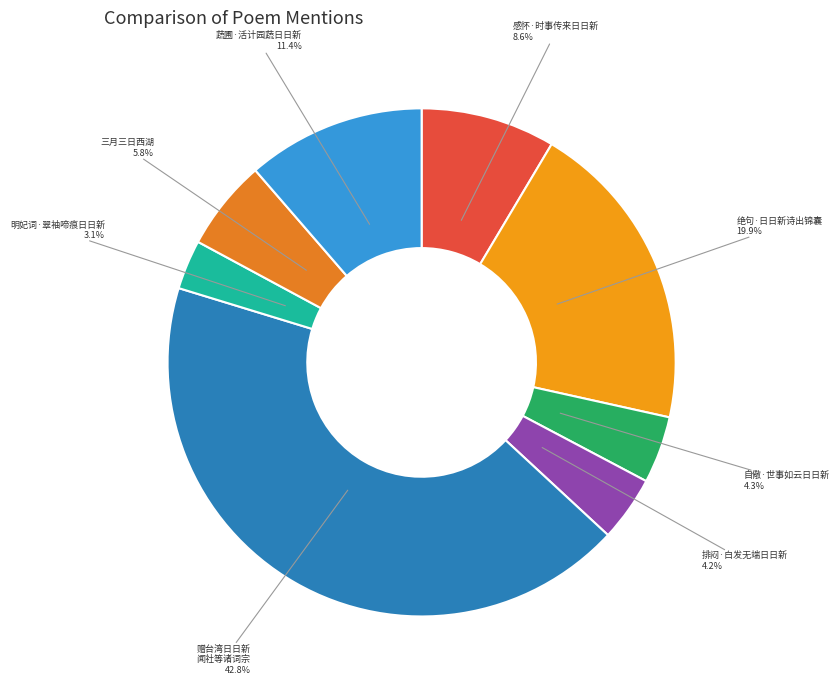

Rank the categories by value from highest to lowest.

赠台湾日日新闻社、台湾新闻社、台南新闻社记者及南社、栎社、瀛社诸词宗, 绝句·日日新诗出锦囊, 蔬圃·活计园蔬日日新, 感怀·时事传来日日新, 三月三日西湖·北曲南歌日日新, 自儆·世事如云日日新, 排闷·白发无端日日新, 明妃词·翠袖啼痕日日新